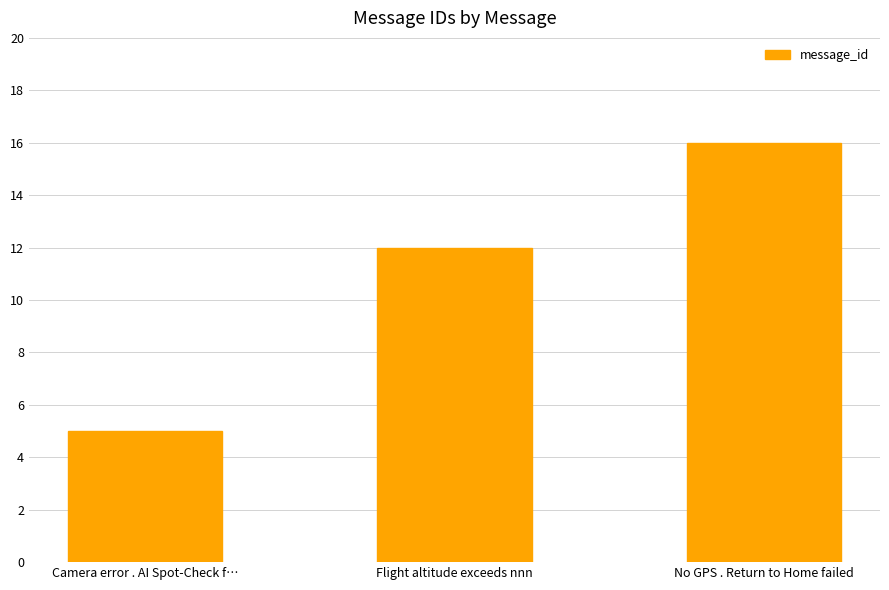

True or false: the data shows 18 at Flight altitude exceeds nnn.

False